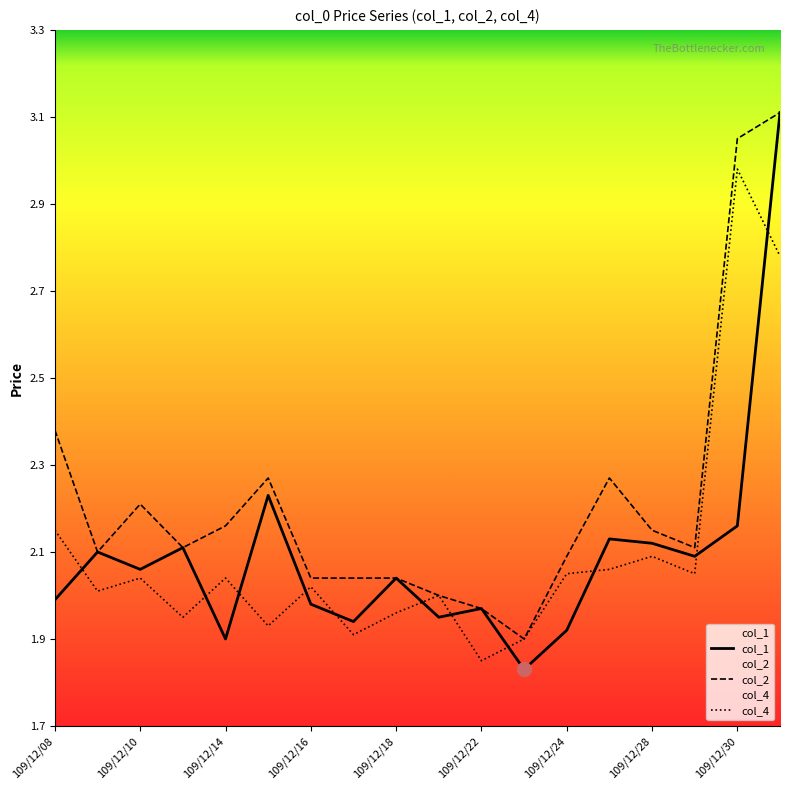

How many interior local valleys does the col_1 series have?

6